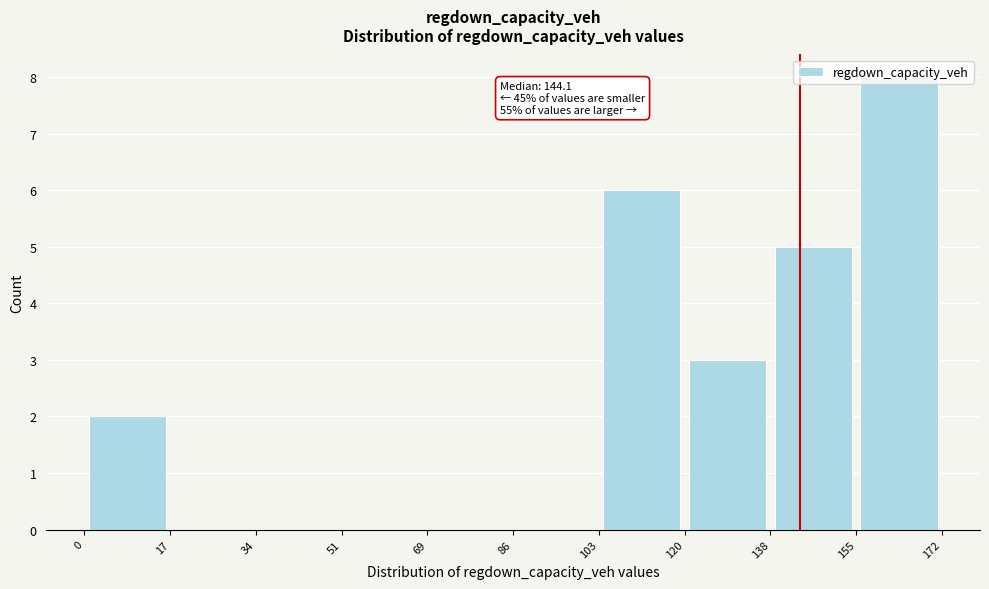

Which range on the x-axis has the tallest bar?

155 to 172